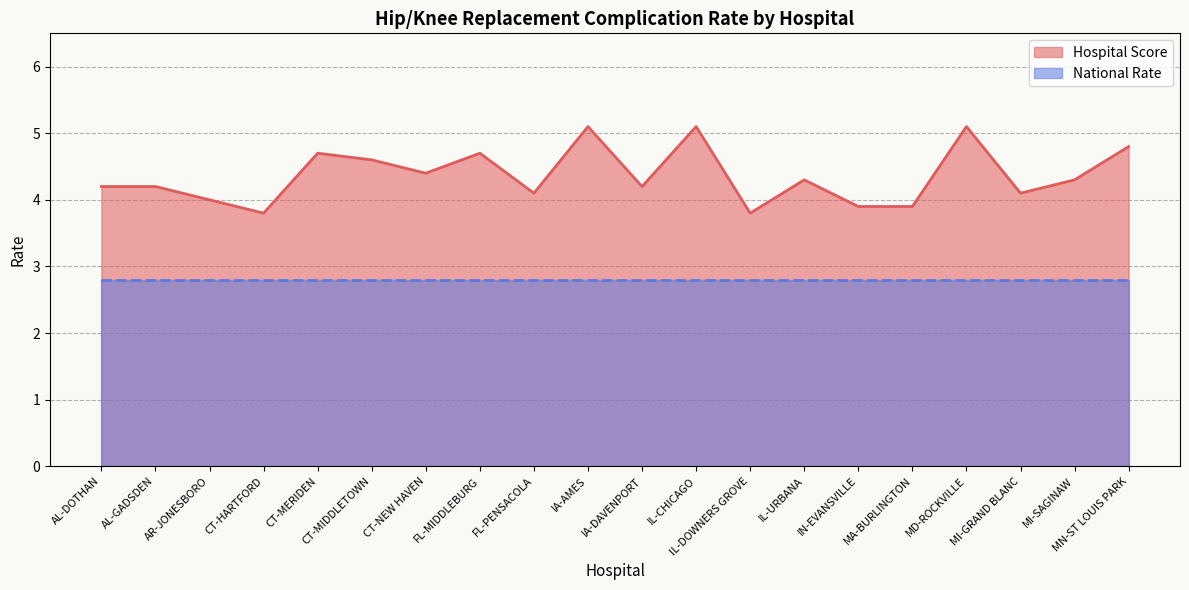

Rank the categories by value from highest to lowest.

IA-AMES, IL-CHICAGO, MD-ROCKVILLE, MN-ST LOUIS PARK, CT-MERIDEN, FL-MIDDLEBURG, CT-MIDDLETOWN, CT-NEW HAVEN, IL-URBANA, MI-SAGINAW, AL-DOTHAN, AL-GADSDEN, IA-DAVENPORT, FL-PENSACOLA, MI-GRAND BLANC, AR-JONESBORO, IN-EVANSVILLE, MA-BURLINGTON, CT-HARTFORD, IL-DOWNERS GROVE